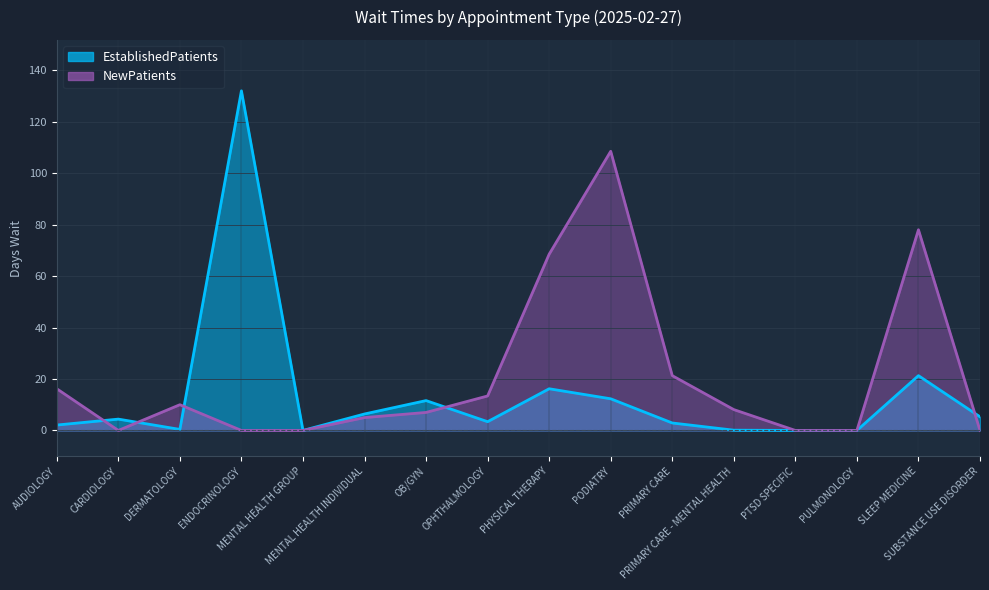

Which category has the highest value across all series?

ENDOCRINOLOGY